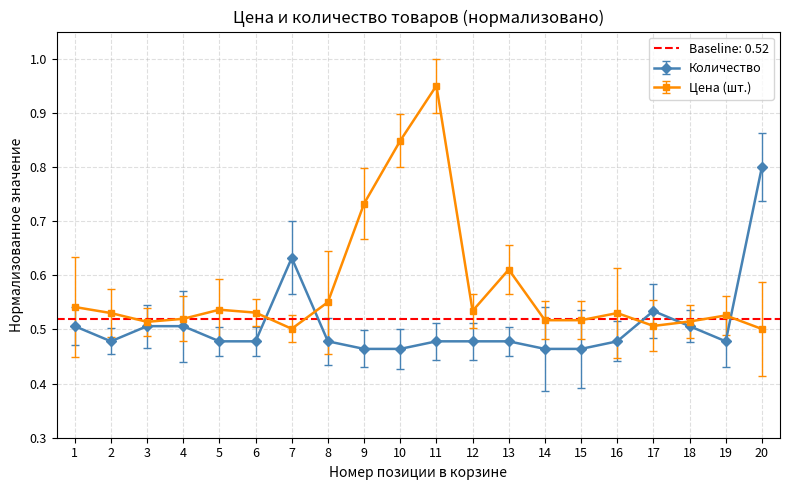

What is the difference between the second highest and minimum values in the Количество series?

0.2